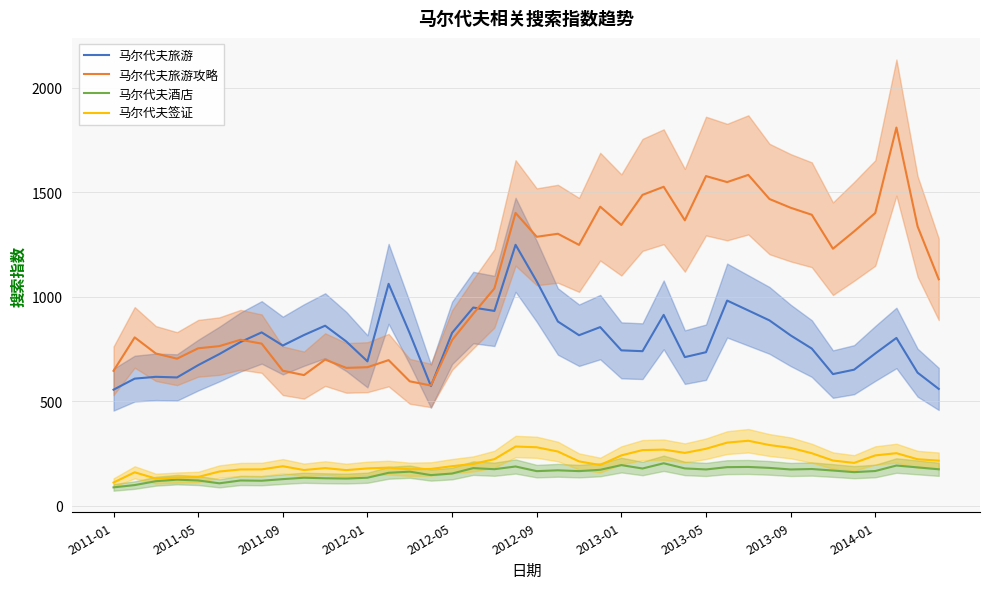

True or false: 马尔代夫签证 and 马尔代夫旅游 intersect in this chart.

False